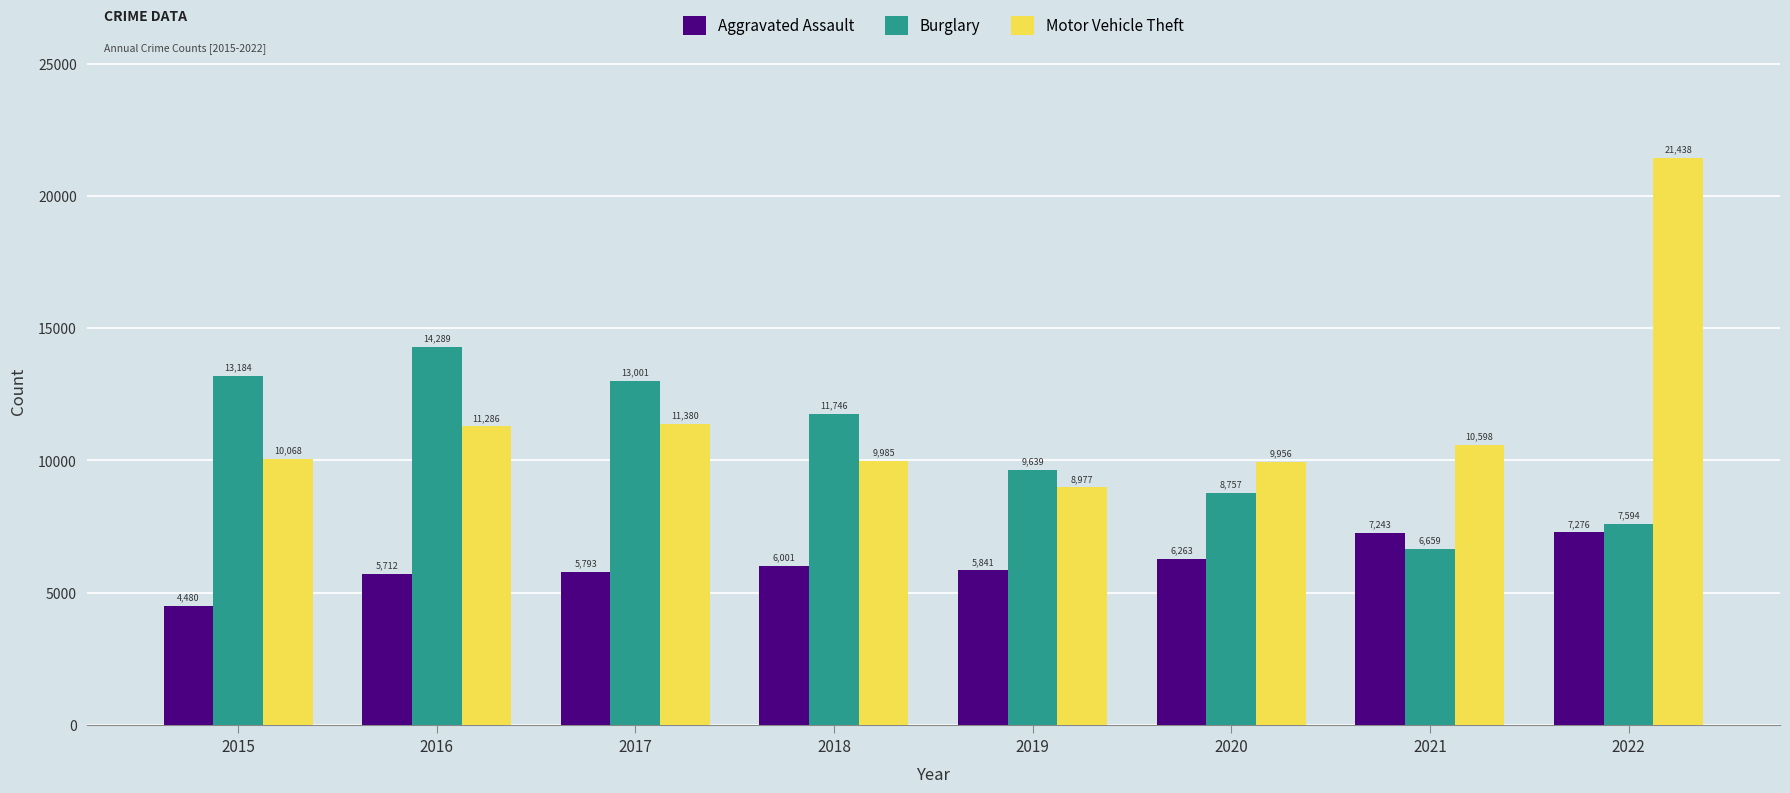

Reading left to right, extract all data points from this chart.

Aggravated Assault: 4480	5712	5793	6001	5841	6263	7243	7276
Burglary: 13184	14289	13001	11746	9639	8757	6659	7594
Motor Vehicle Theft: 10068	11286	11380	9985	8977	9956	10598	21438